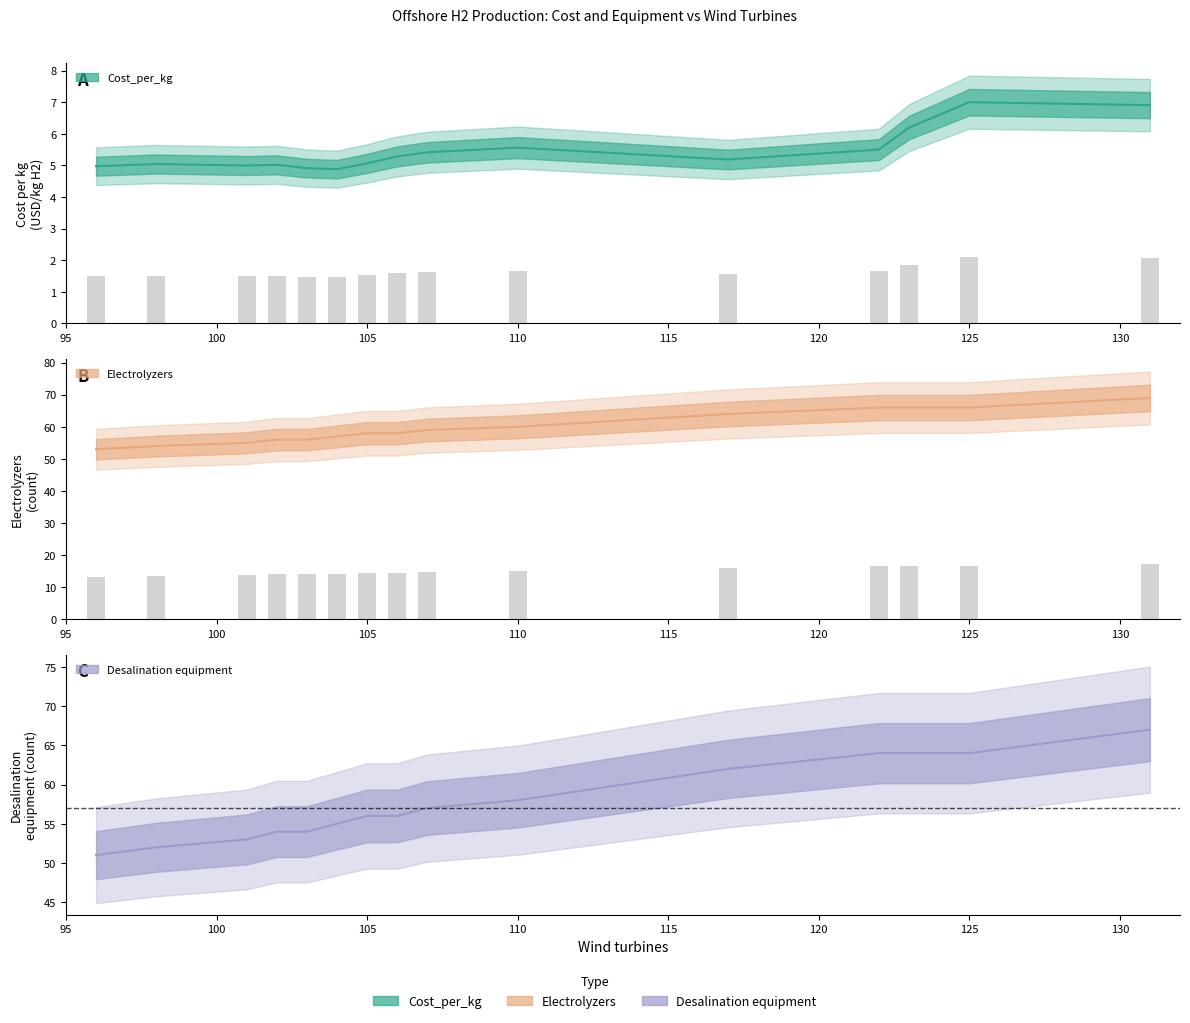

What is the difference between the maximum and second lowest values in the Cost_per_kg series?

2.1